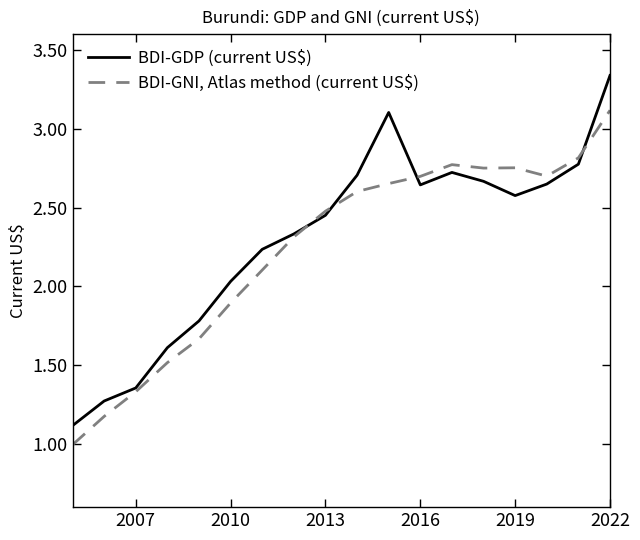

What is the smallest value displayed?

1.0